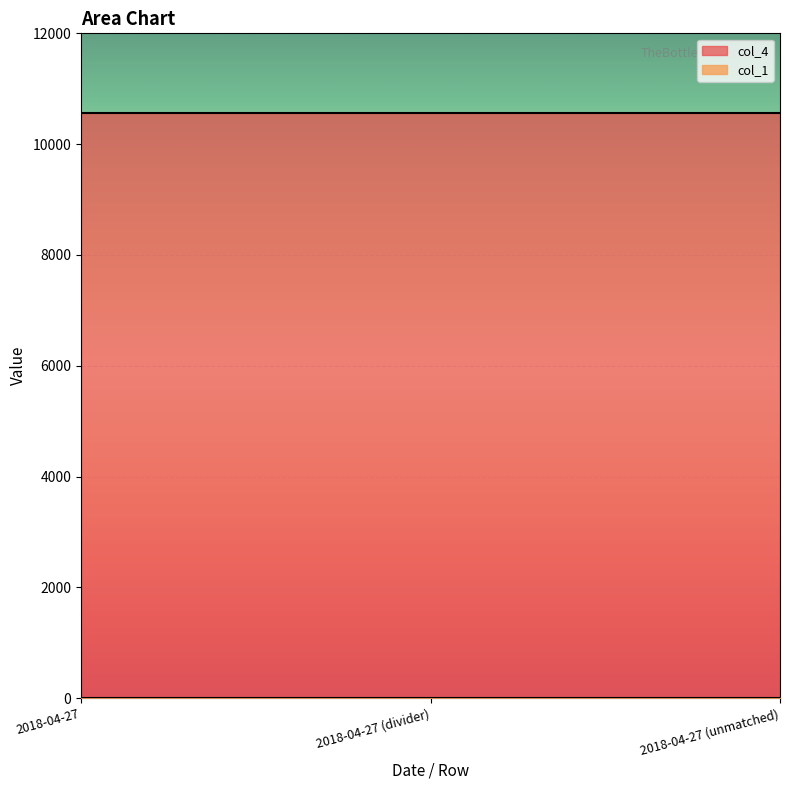

What is the label of the 2nd point from the right?

2018-04-27 (divider)